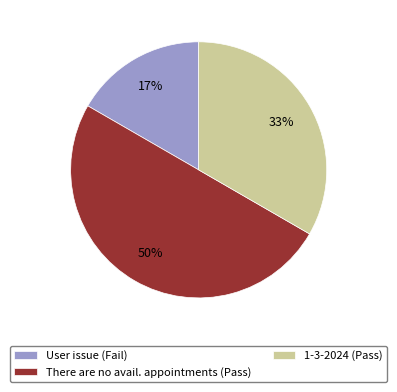

Combined, do There are no avail. appointments (Pass) and User issue (Fail) account for over 50%?

Yes